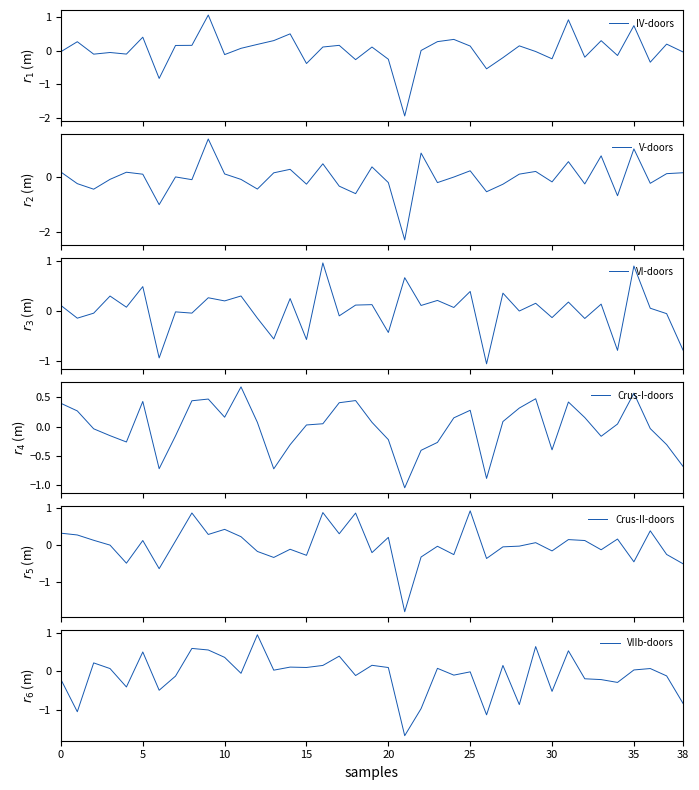

Which has a higher value, 15 or 10?

10